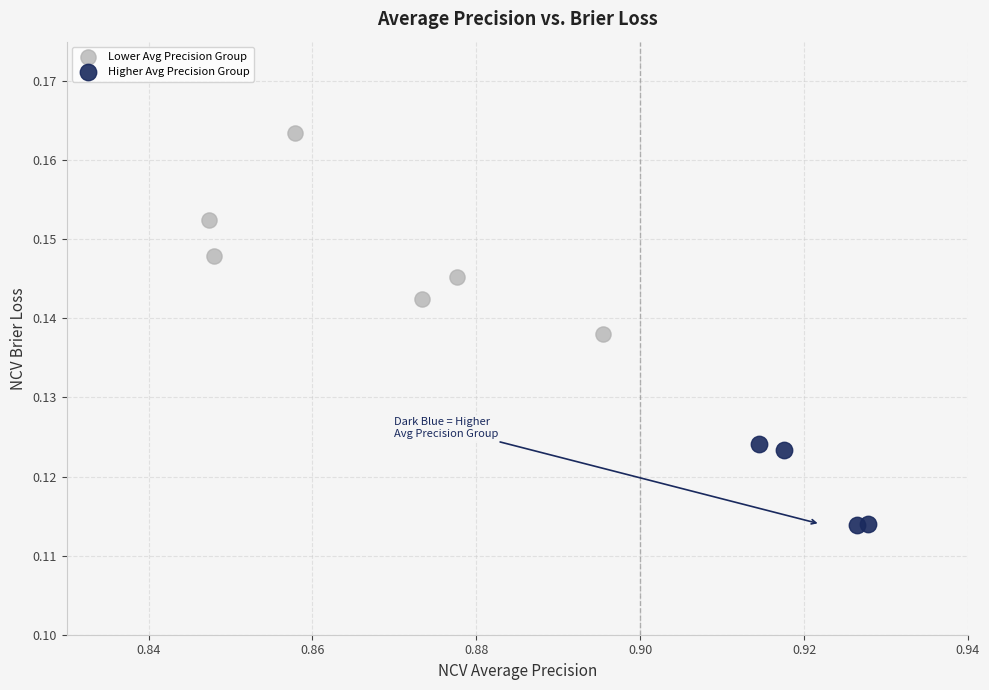

Which series has the largest Y range (max minus min)?

Lower Avg Precision Group